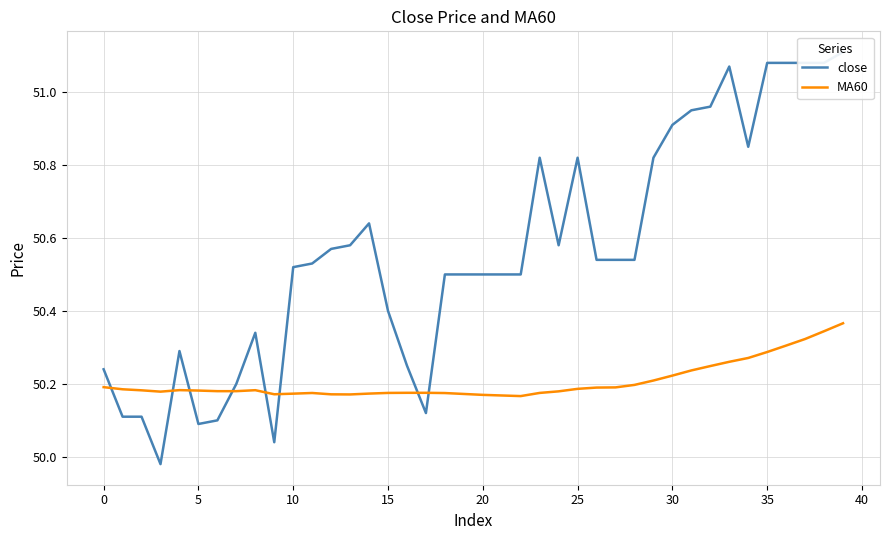

List the series in order of their peak value, lowest first.

MA60, close